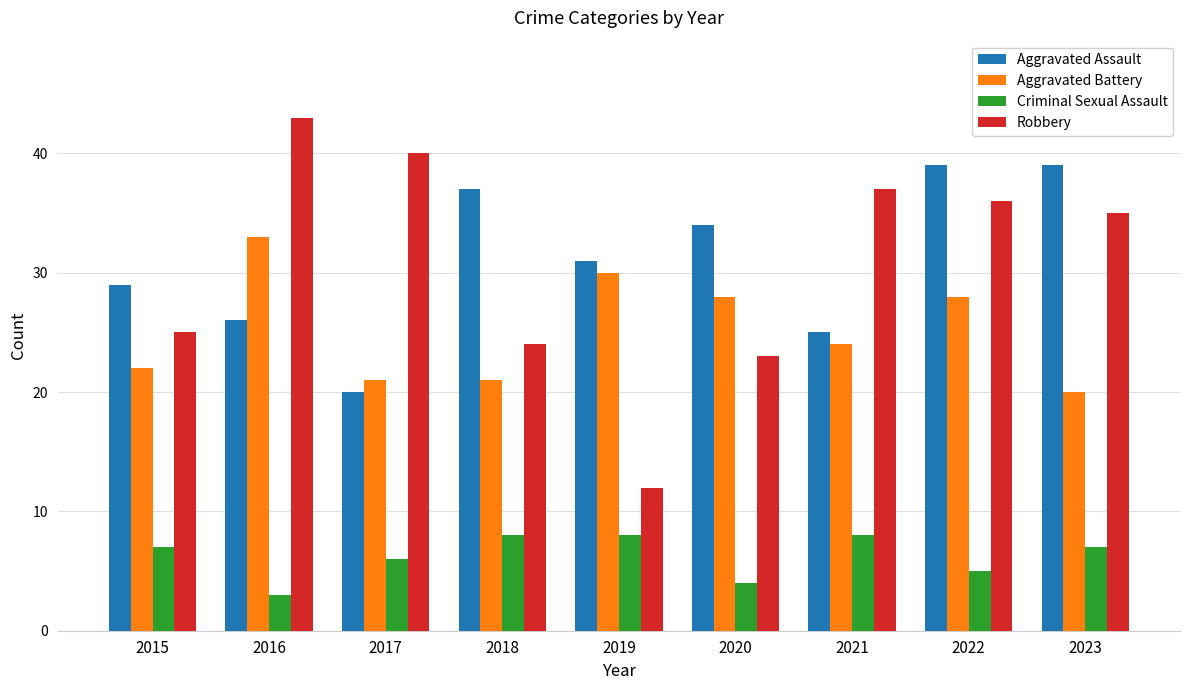

Reading right to left, list all the values displayed in this chart.

Aggravated Assault: 2023=39	2022=39	2021=25	2020=34	2019=31	2018=37	2017=20	2016=26	2015=29
Aggravated Battery: 2023=20	2022=28	2021=24	2020=28	2019=30	2018=21	2017=21	2016=33	2015=22
Criminal Sexual Assault: 2023=7	2022=5	2021=8	2020=4	2019=8	2018=8	2017=6	2016=3	2015=7
Robbery: 2023=35	2022=36	2021=37	2020=23	2019=12	2018=24	2017=40	2016=43	2015=25